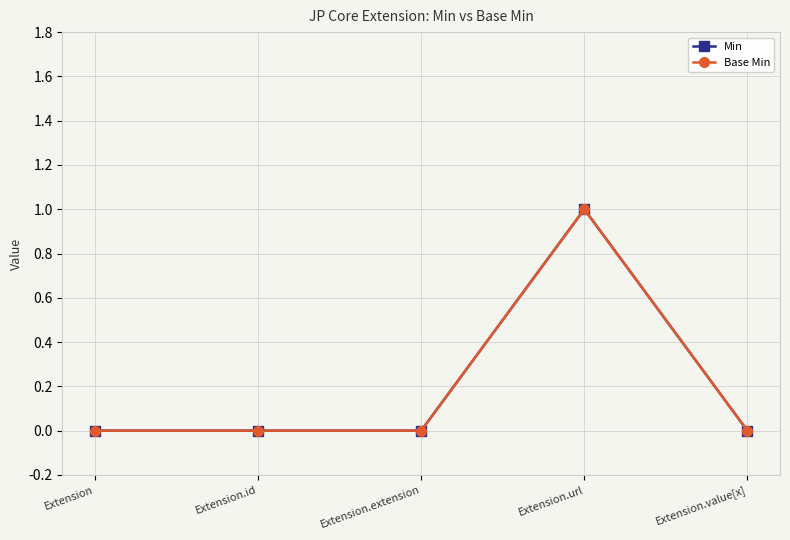

Rank the series at Extension.id from highest to lowest value.

Min, Base Min